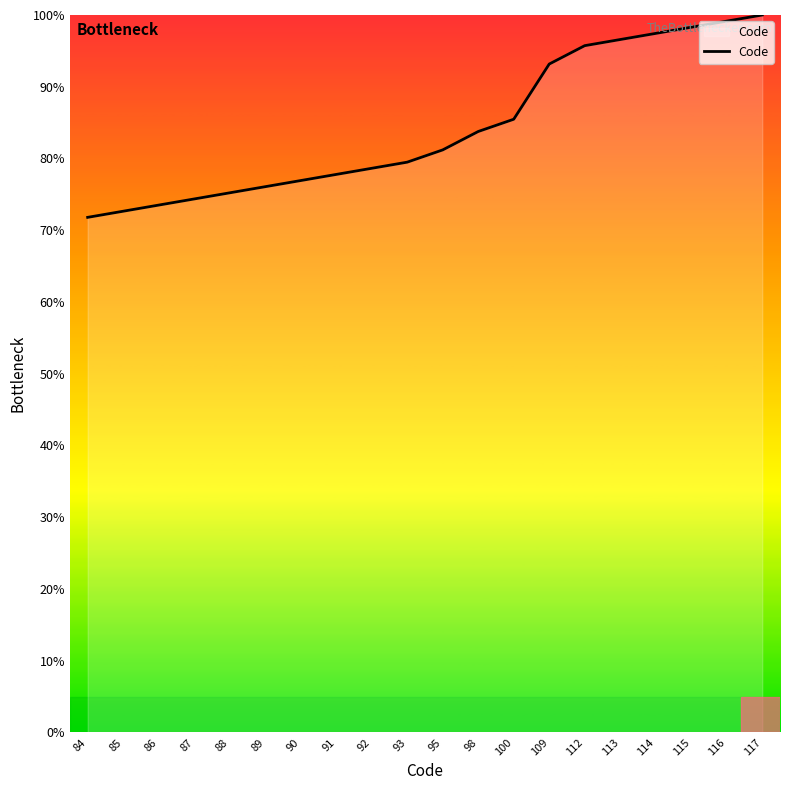

Count the number of data series in this chart.

1